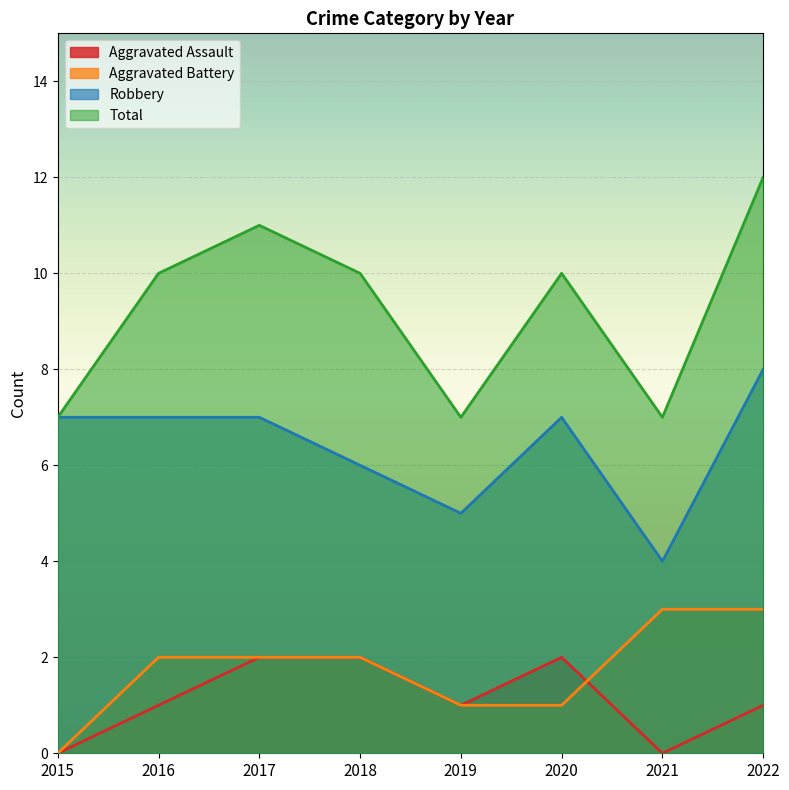

Where is the first local maximum for Robbery?

2020